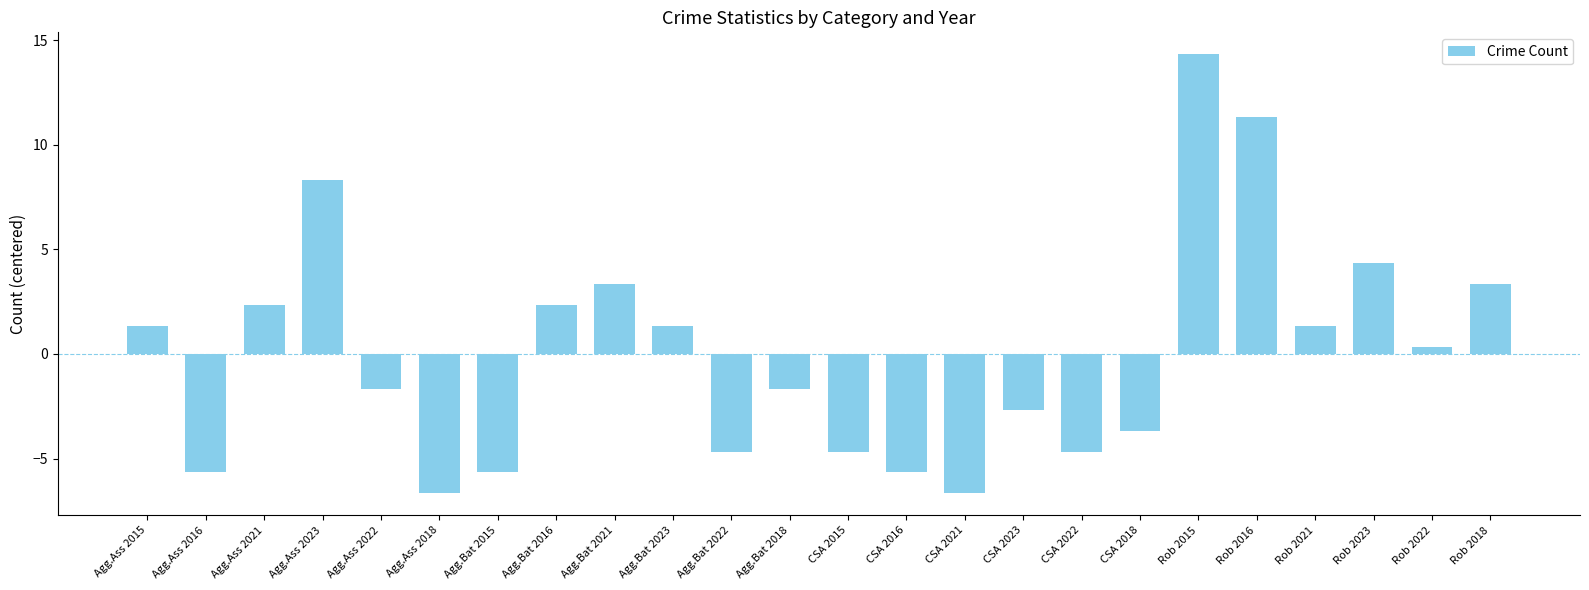

Are the bars horizontal?

No